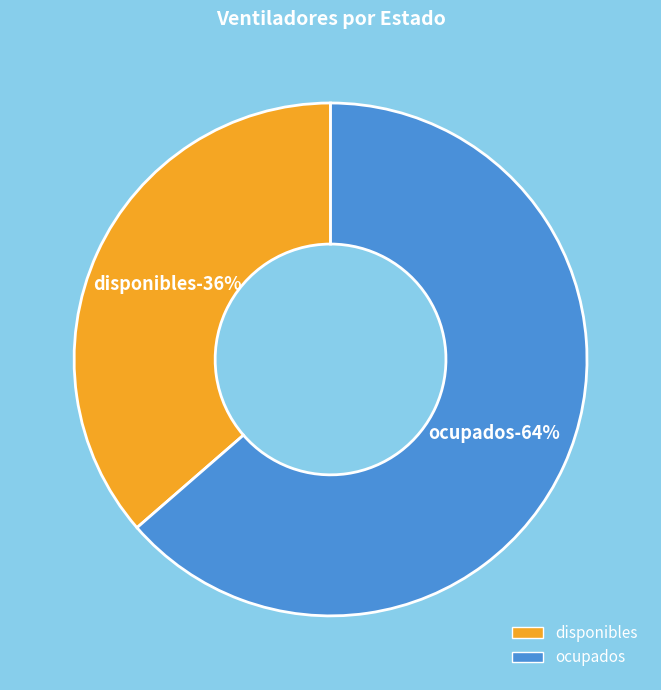

How much of the chart is everything except disponibles?

63.6%